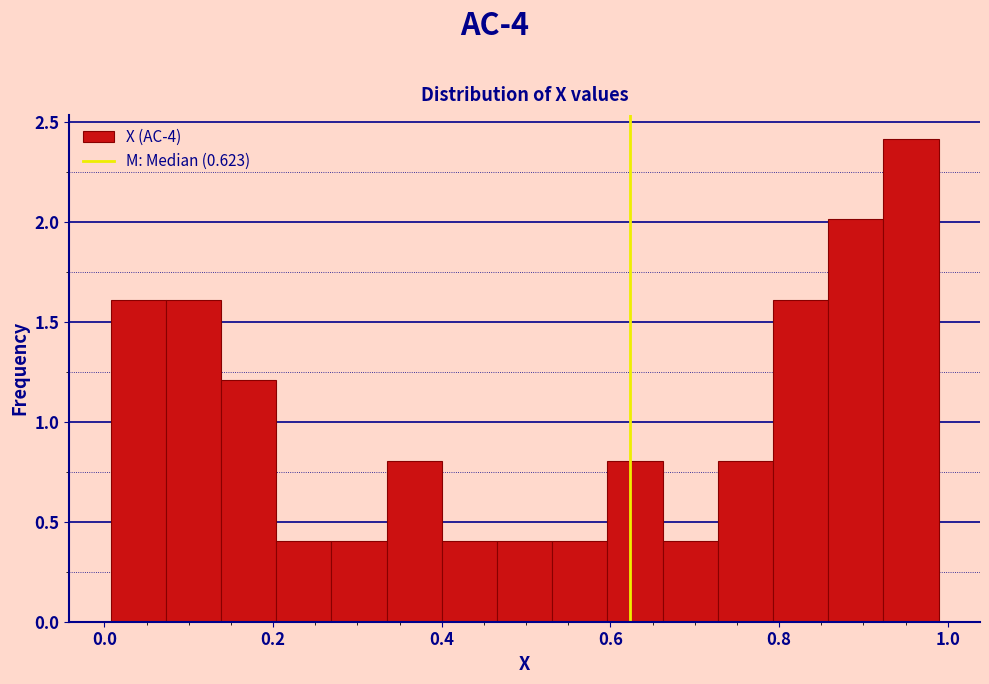

Read against the x-axis, roughly where is the centre of the tallest bar?

0.96